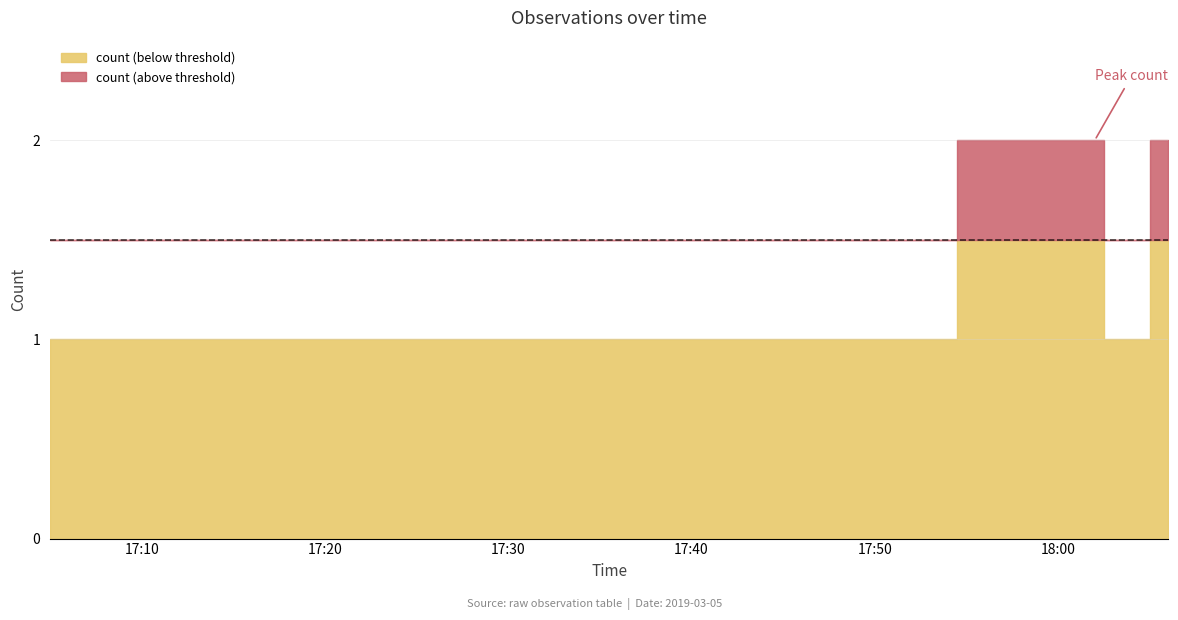

List the labels in order of value, largest first.

2019-03-05 18:02:00, 2019-03-05 18:06:00, 2019-03-05 17:05:00, 2019-03-05 17:06:00, 2019-03-05 17:29:00, 2019-03-05 17:31:00, 2019-03-05 17:32:00, 2019-03-05 17:35:00, 2019-03-05 17:38:00, 2019-03-05 17:47:00, 2019-03-05 18:03:00, 2019-03-05 18:04:00